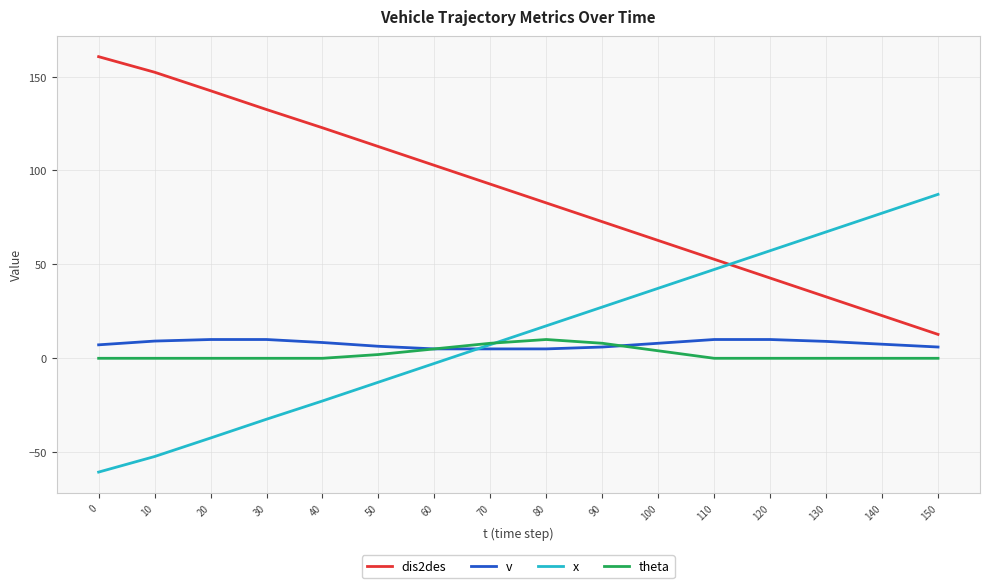

Read the x value at 80.

17.3